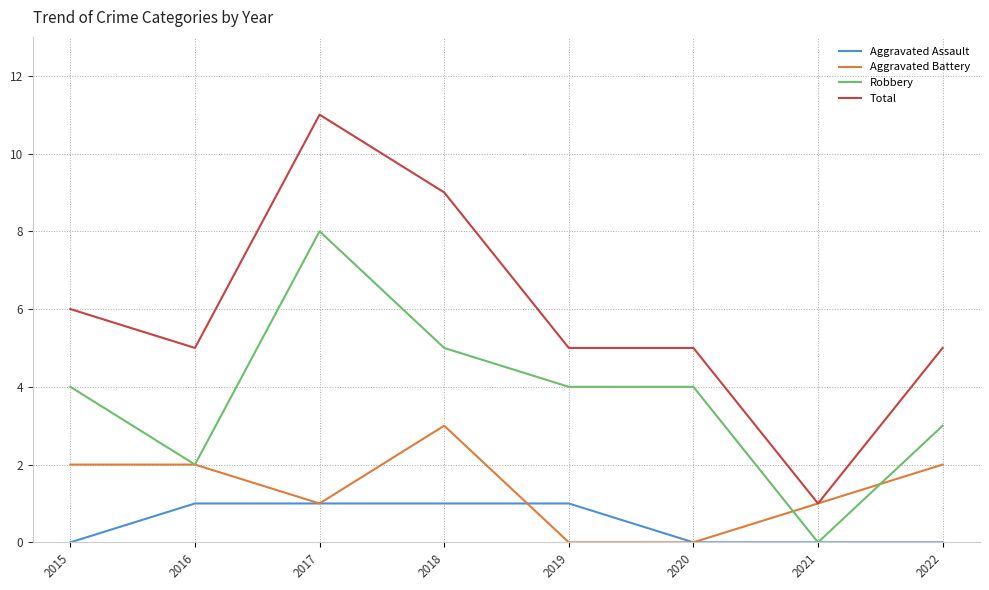

Is the value of Aggravated Battery at 2018 greater than the value of Aggravated Assault at 2016?

Yes